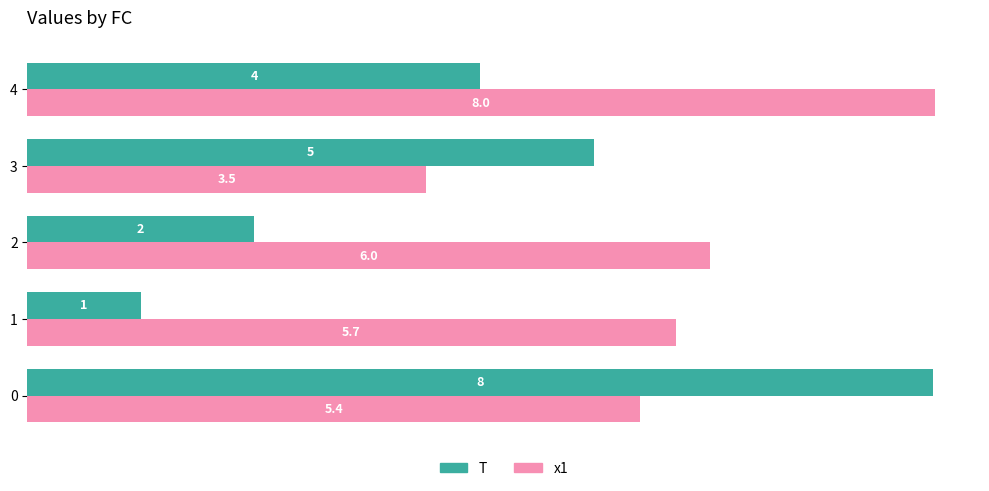

The x1 series shows 8.1 at 1. True or false?

False